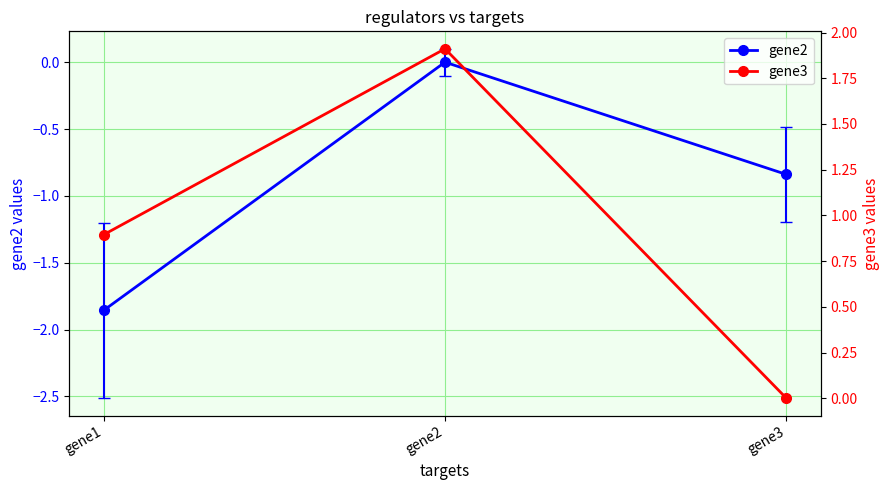

At which label does gene2 reach its peak?

gene2